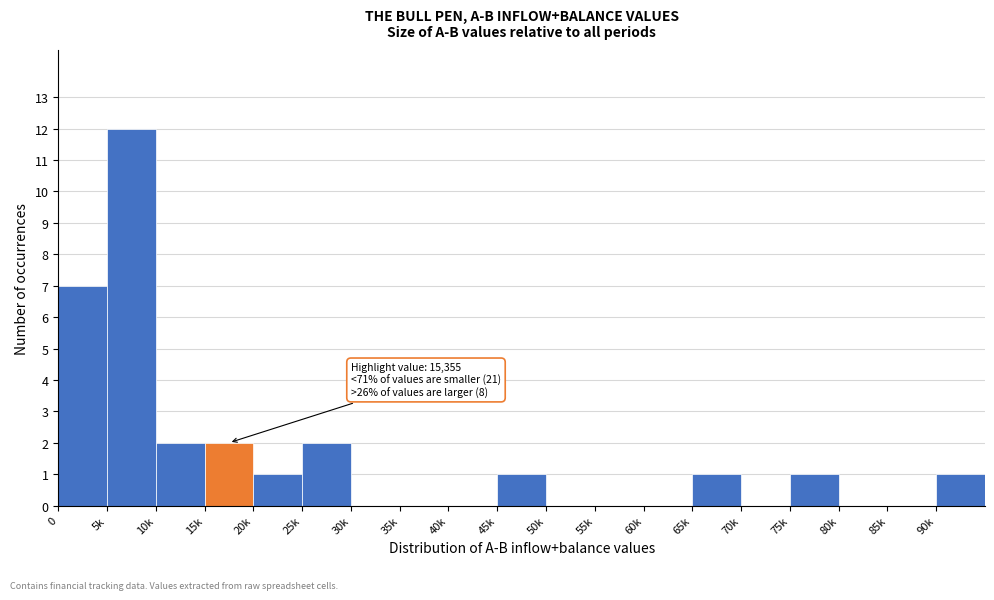

Reading left to right, what are all the values shown in this chart?

0=7	5k=12	10k=2	15k=2	20k=1	25k=2	30k=0	35k=0	40k=0	45k=1	50k=0	55k=0	60k=0	65k=1	70k=0	75k=1	80k=0	85k=0	90k=1